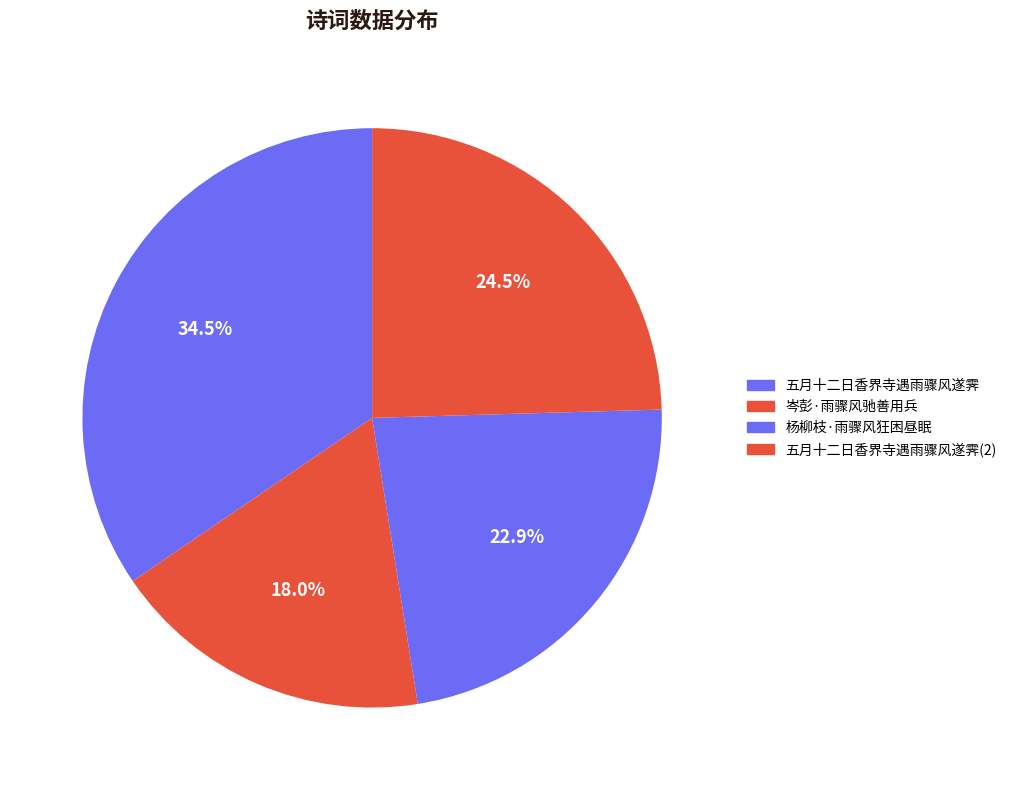

What is the largest slice in the pie chart?

五月十二日香界寺遇雨骤风遂霁